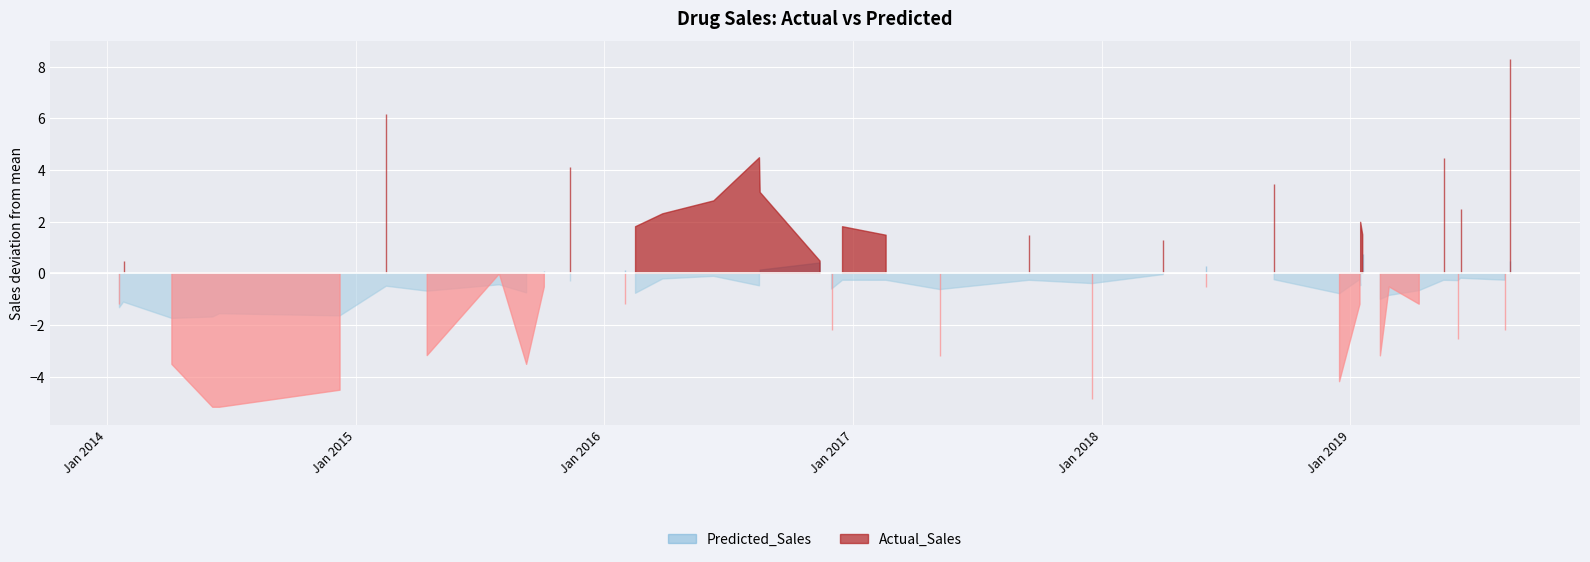

What is the value of the Actual_Sales point at the 33rd from the left?

7.3